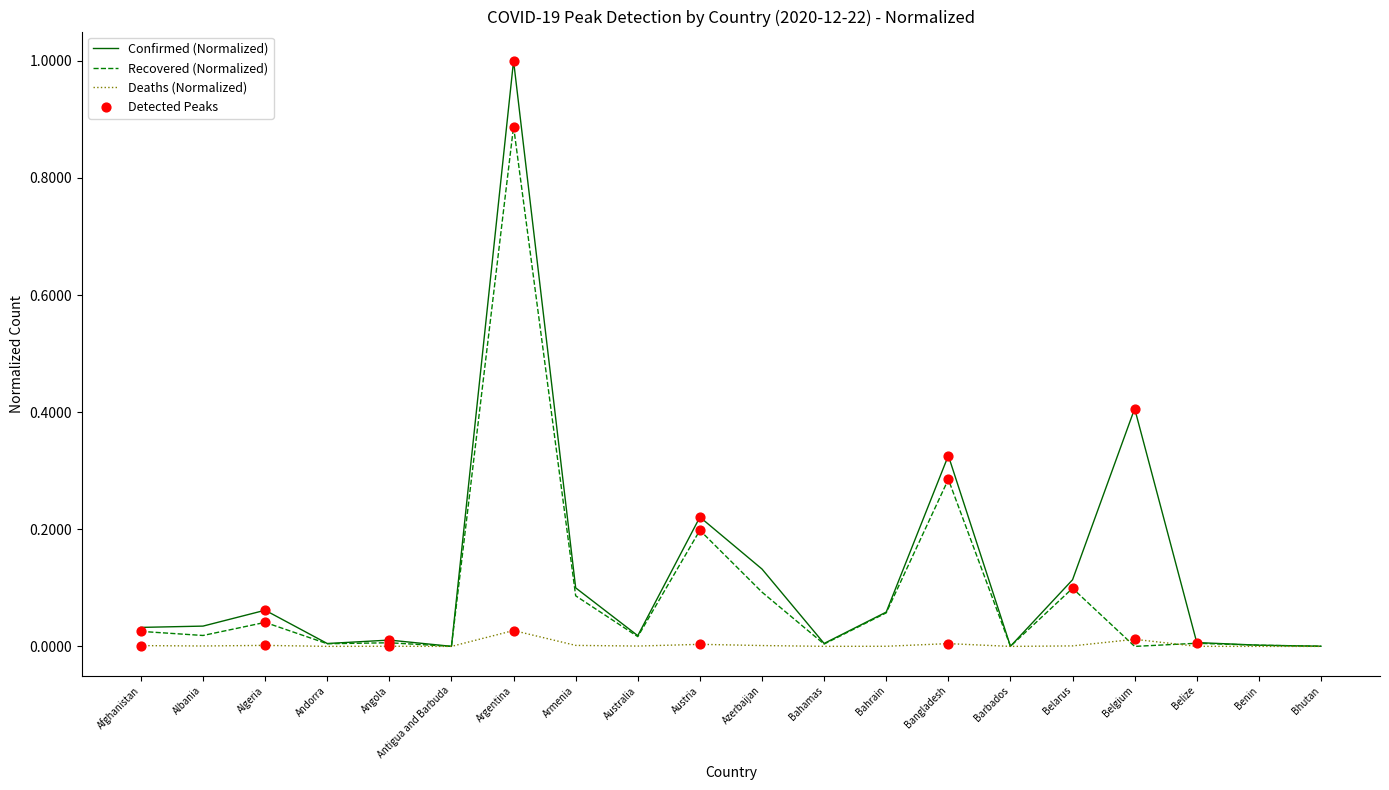

At which category is the sum across all series the highest?

Argentina